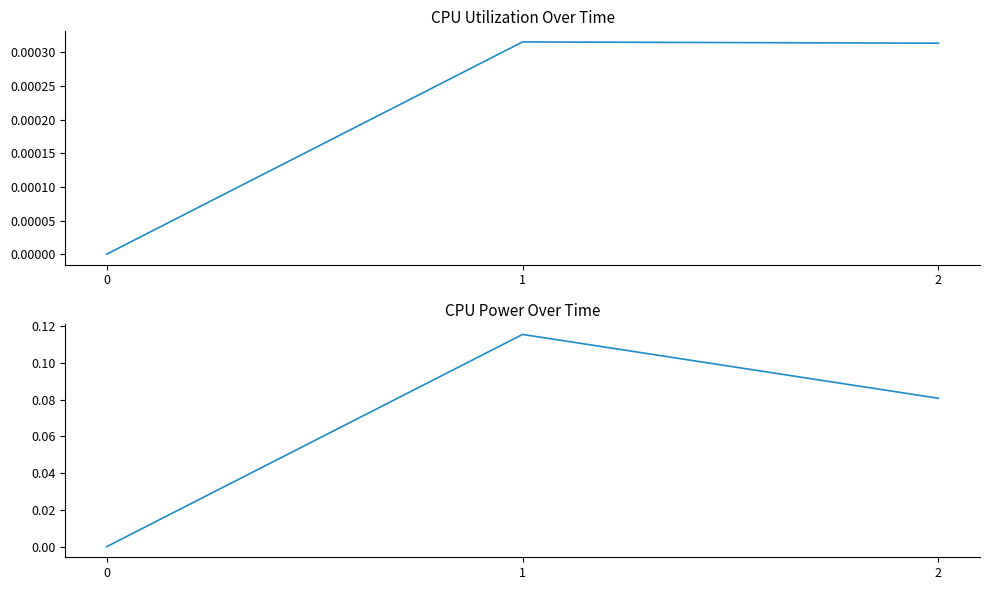

What is the sum of the CPU Power values at 1 and 2?

0.2